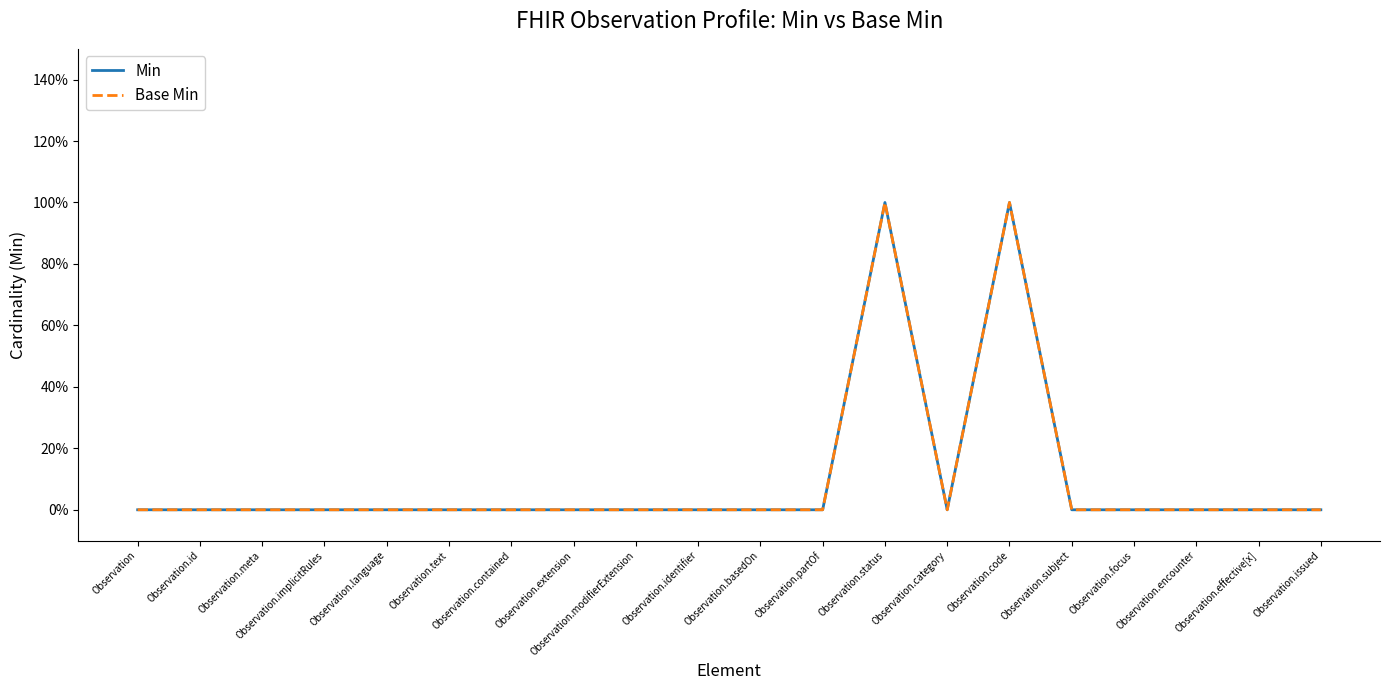

Does the chart have visible grid lines?

No